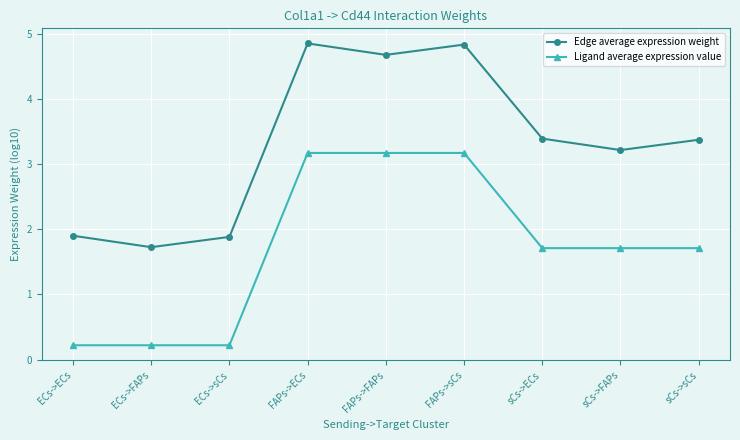

What are all the series names shown in the legend?

Edge average expression weight, Ligand average expression value